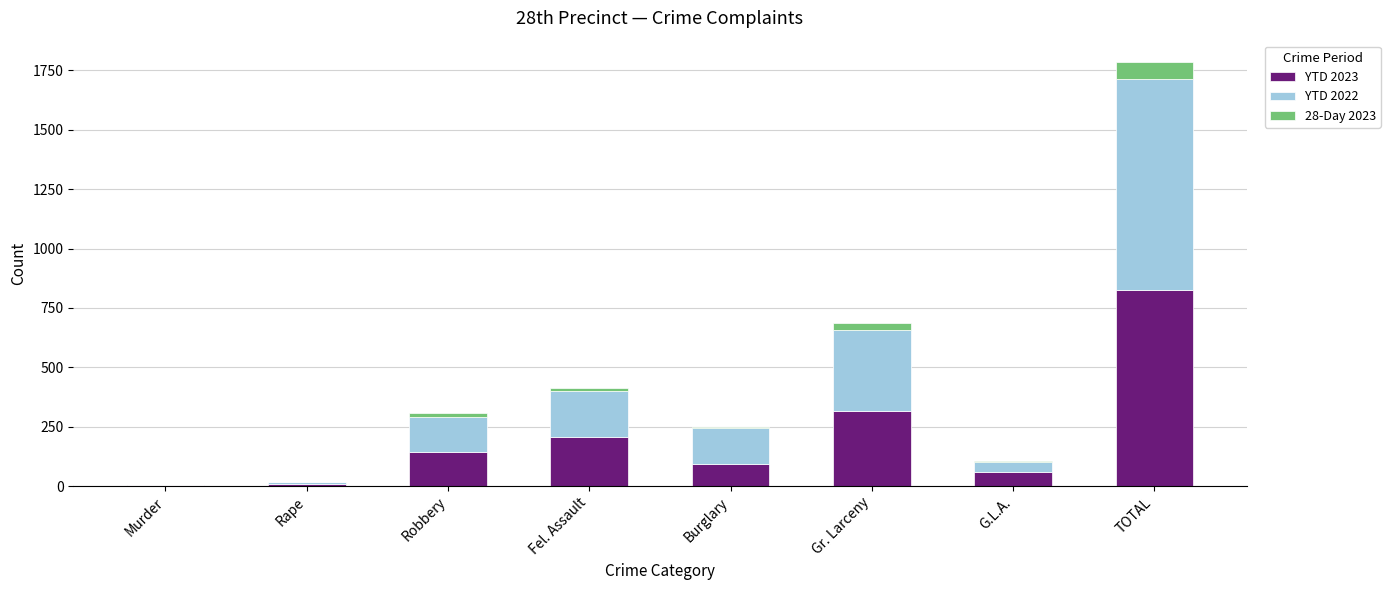

At which label does YTD 2023 reach its peak?

TOTAL